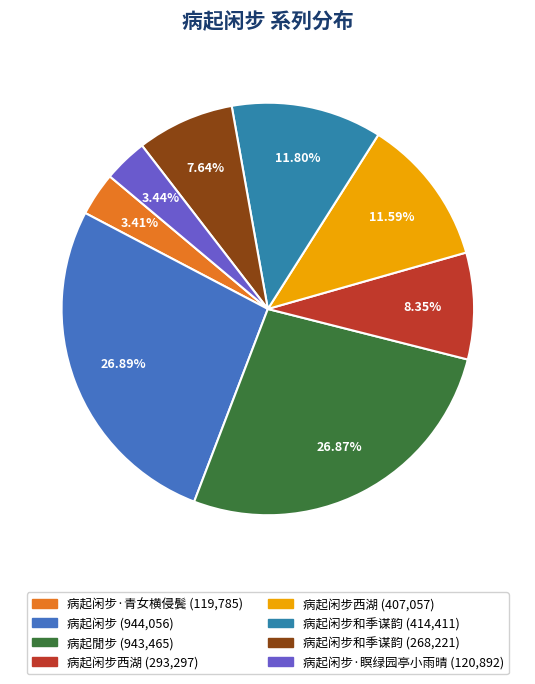

How many segments does this pie chart have?

8